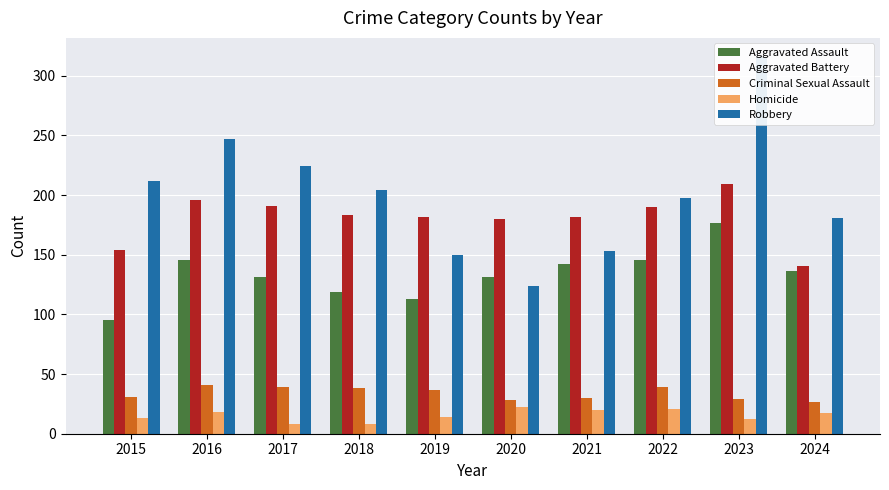

Which series changed the most between 2018 and 2023?

Robbery